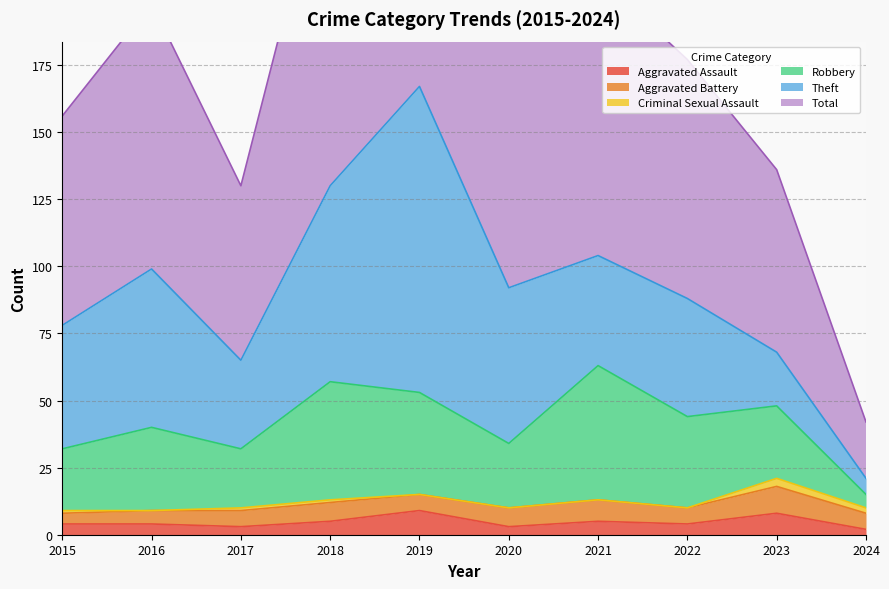

What is the sum of all Total values?

913